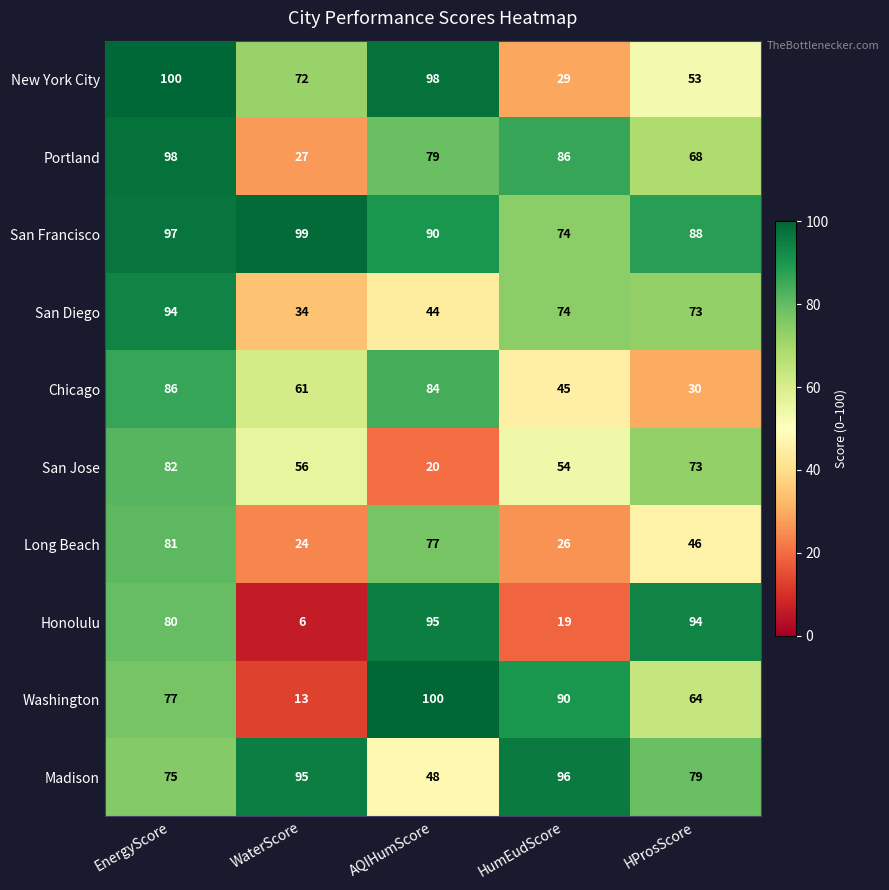

How many data points does each series have?

5